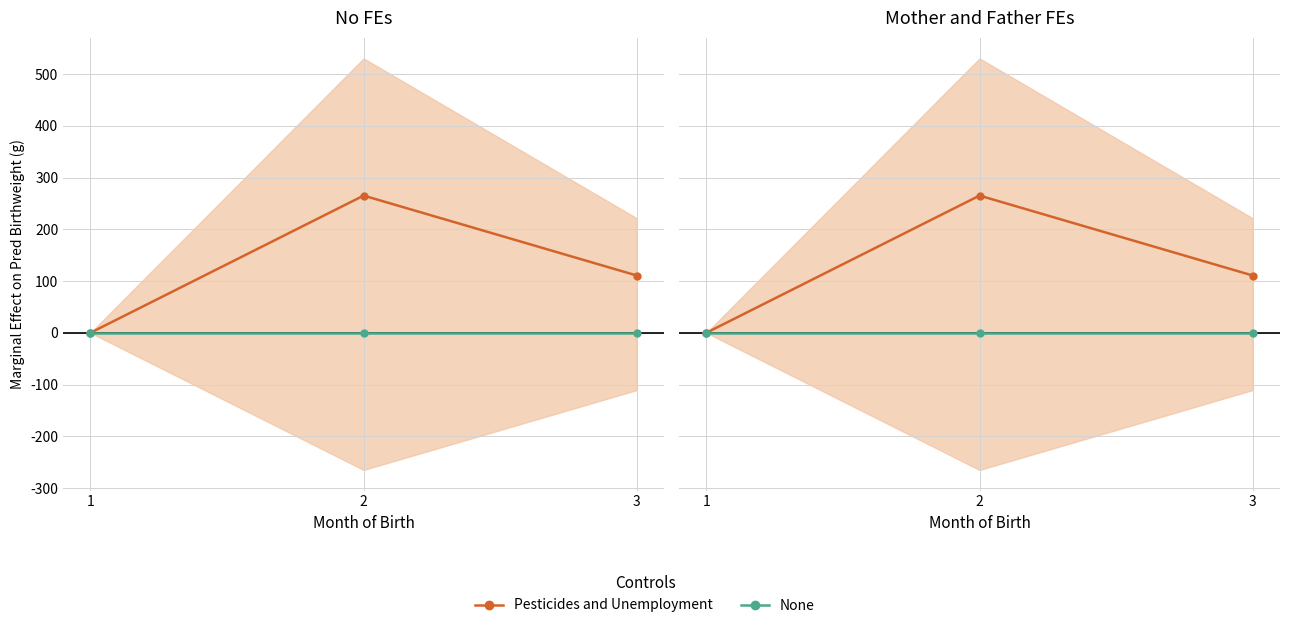

Which has a higher value, 1 or 2?

2